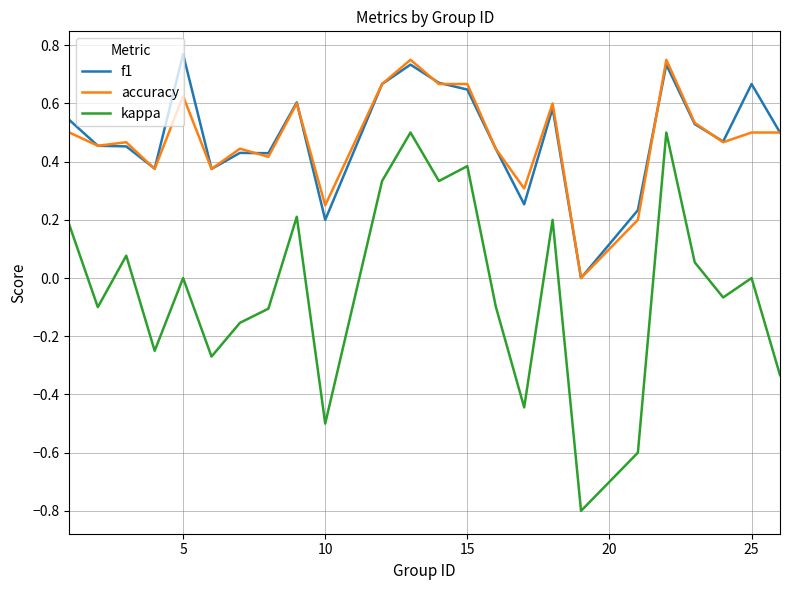

True or false: kappa and accuracy cross at least once.

False